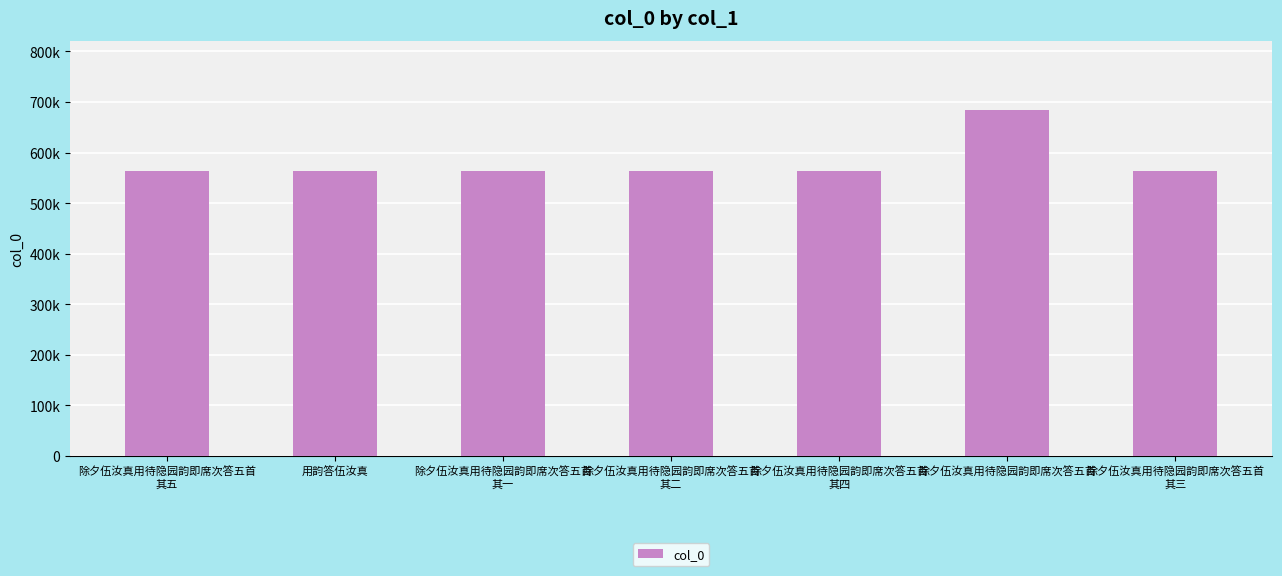

Reading left to right, extract all data points from this chart.

563775	563762	563771	563772	563774	684306	563773